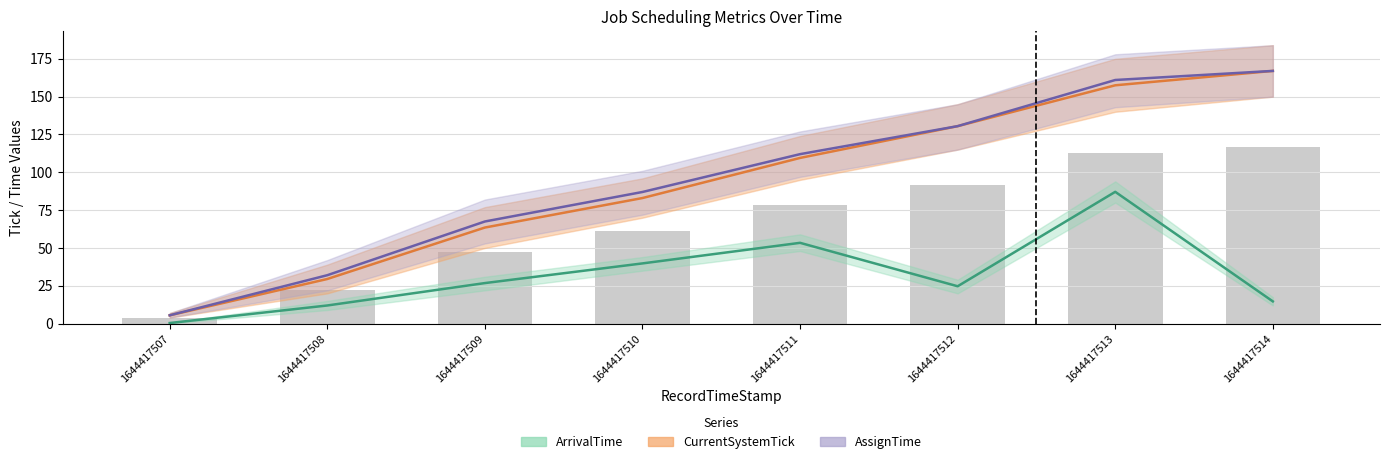

What is the difference between the maximum and minimum values in the AssignTime series?

161.5